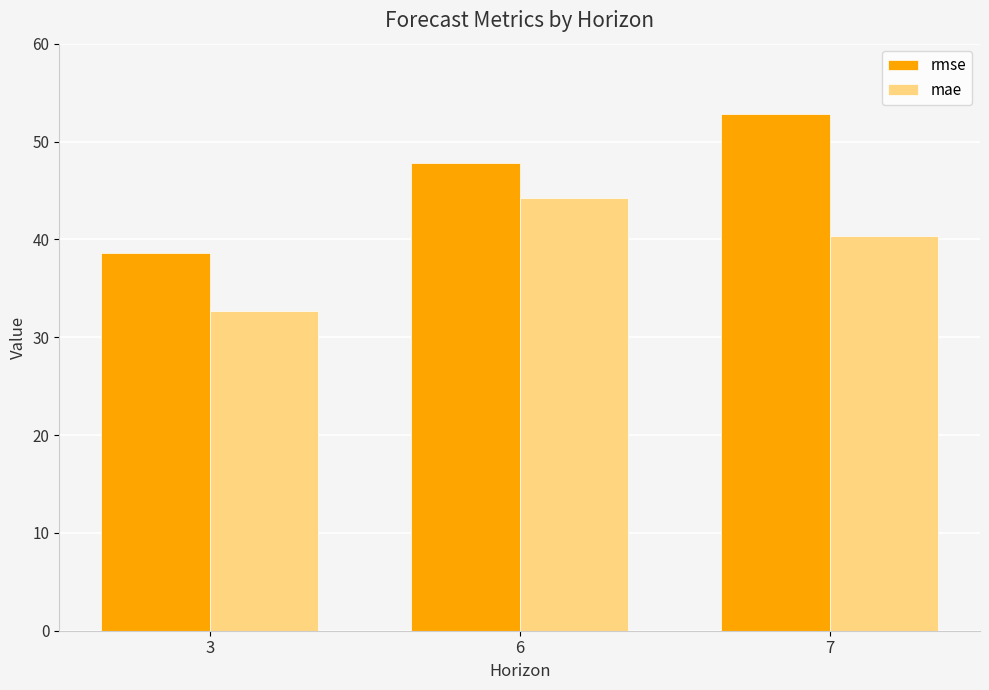

Reading left to right, what are all the values shown in this chart?

rmse: 3=38.6	6=47.8	7=52.9
mae: 3=32.7	6=44.2	7=40.3